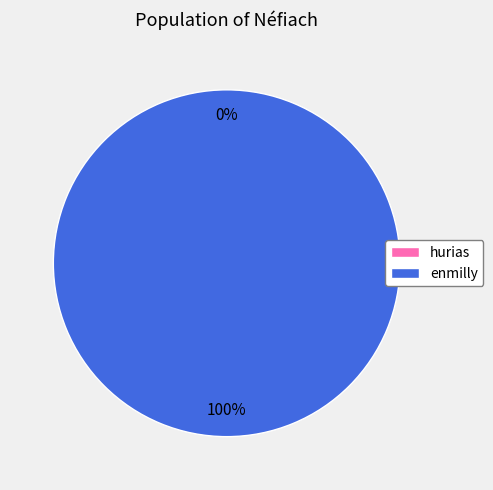

What is the largest slice in the pie chart?

enmilly